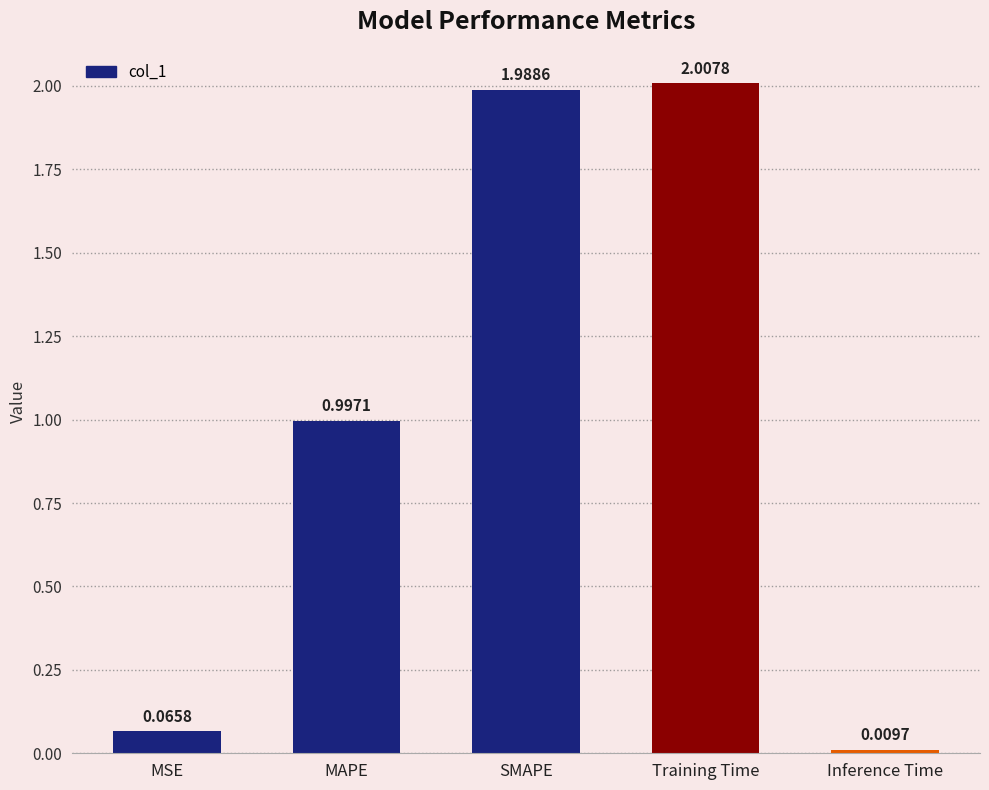

Is it true that the value at SMAPE is 1.0?

False